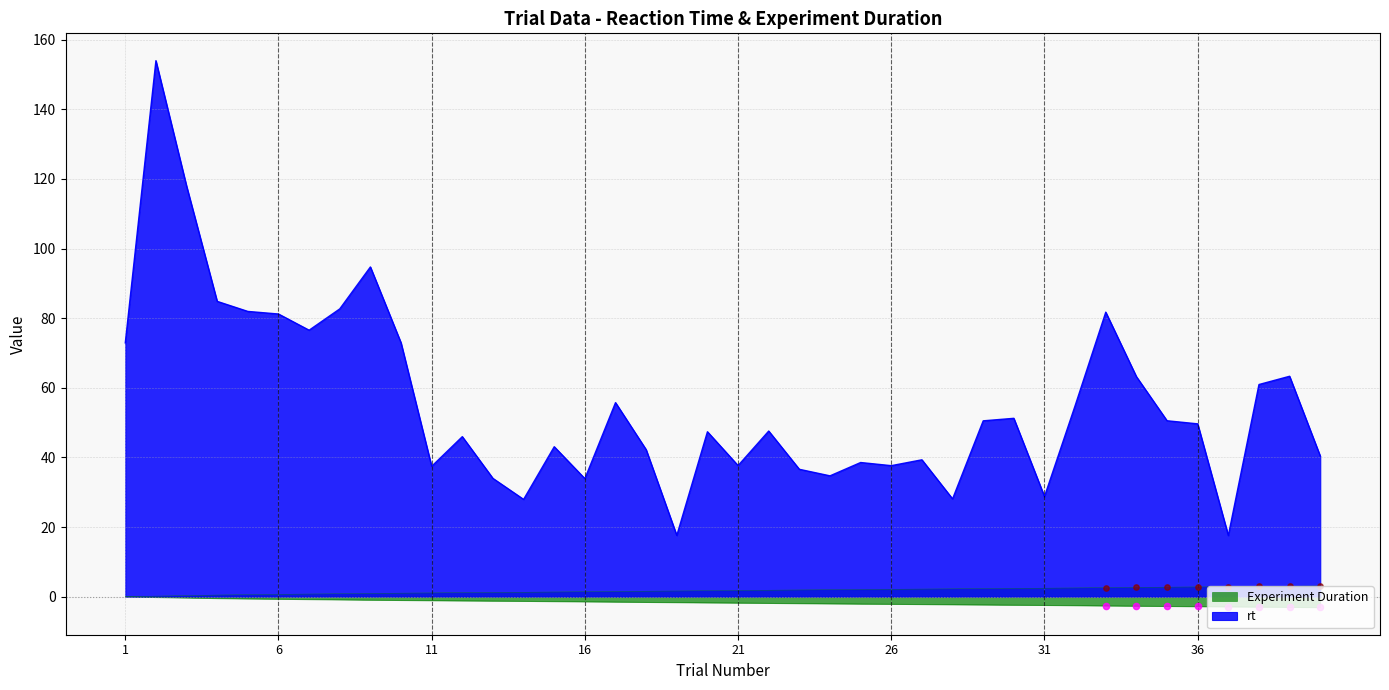

What is the total value across all series at 31?

31.2